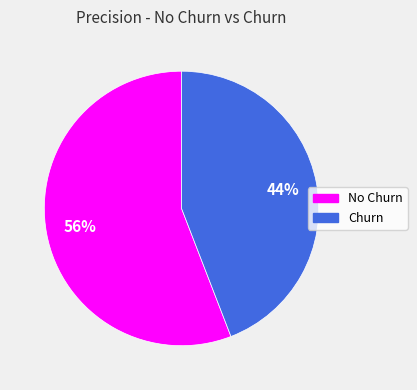

Between Churn and No Churn, which is larger?

No Churn